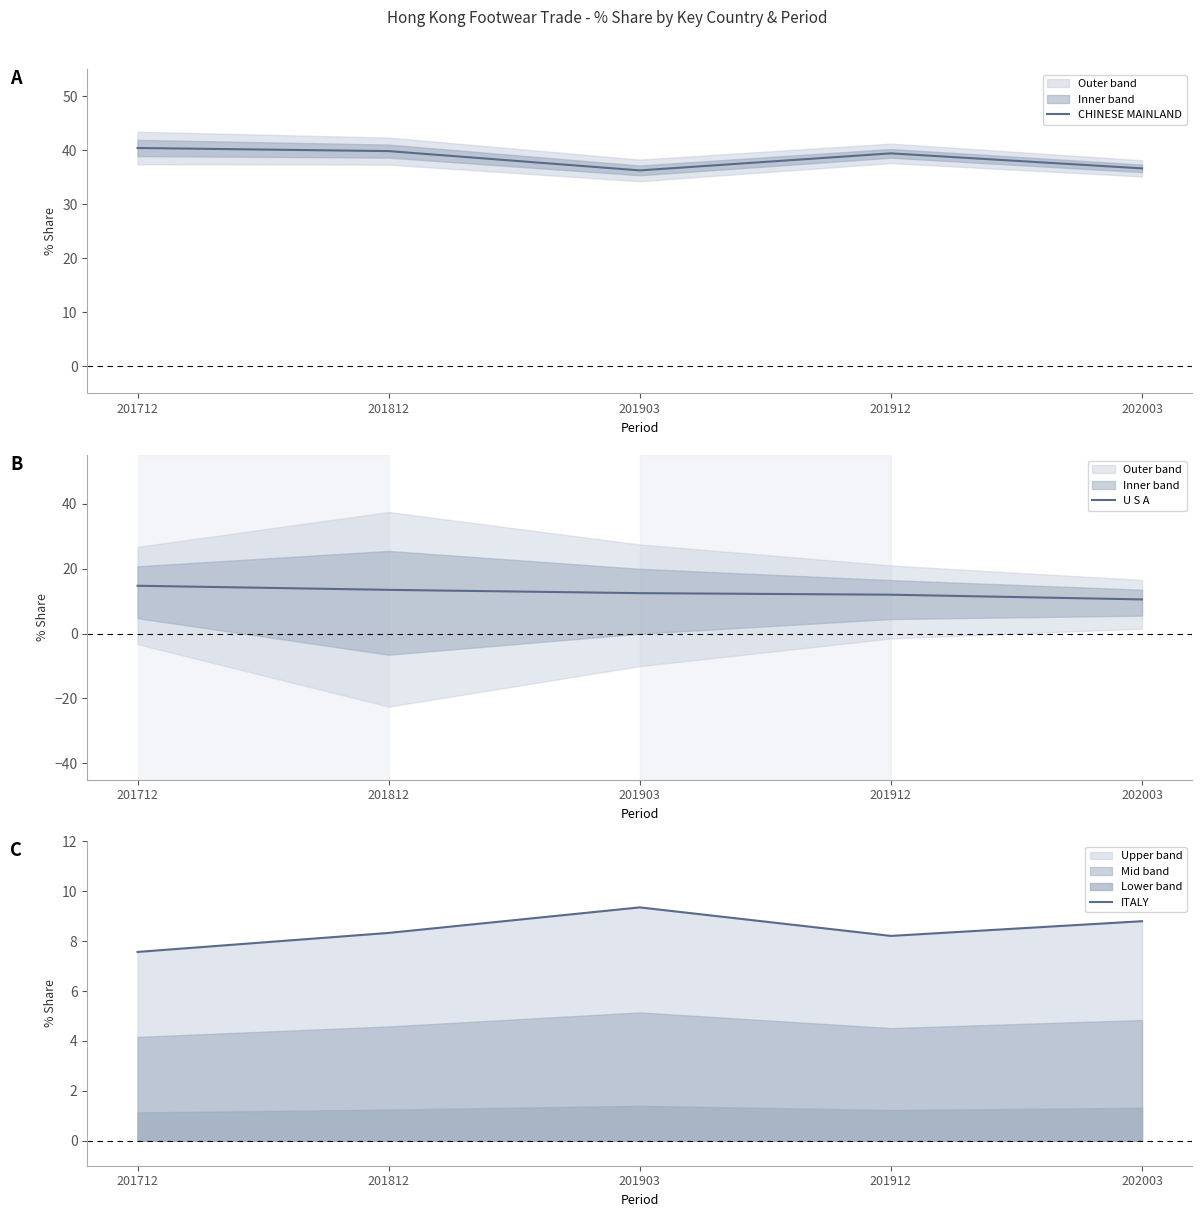

What is the sum of the CHINESE MAINLAND values at 201912 and 201903?

75.6